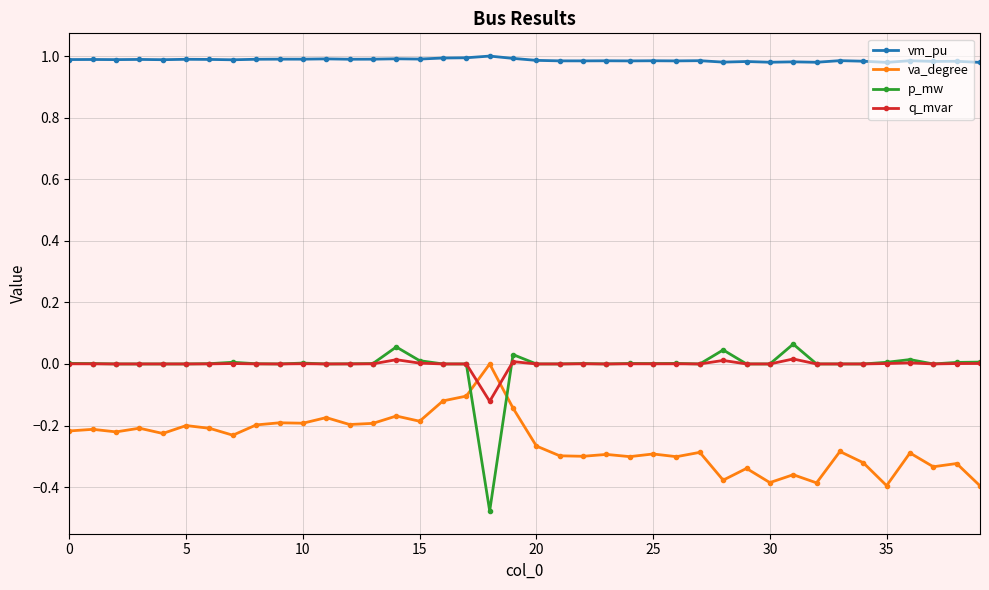

Which series has the largest total across all categories?

vm_pu